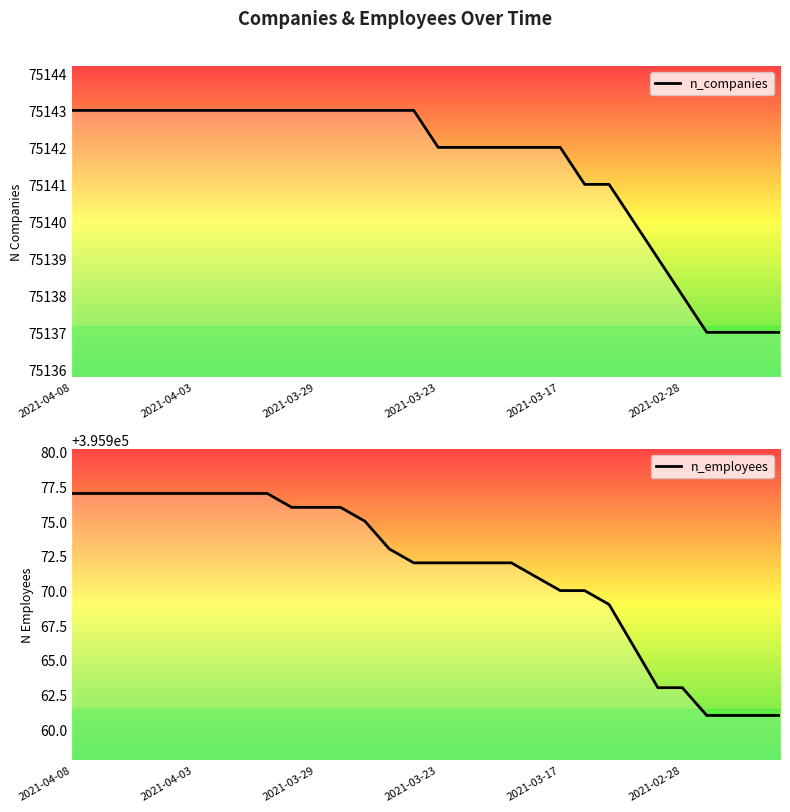

What is the value of the n_employees point at the 2nd from the left?

395977